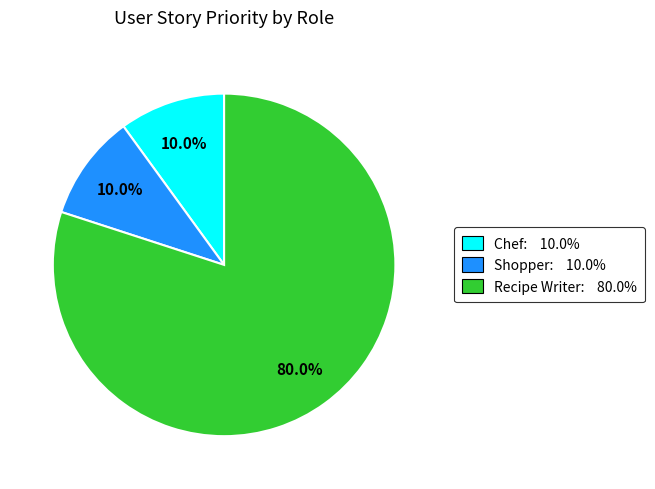

Is there a majority slice in this chart?

Yes